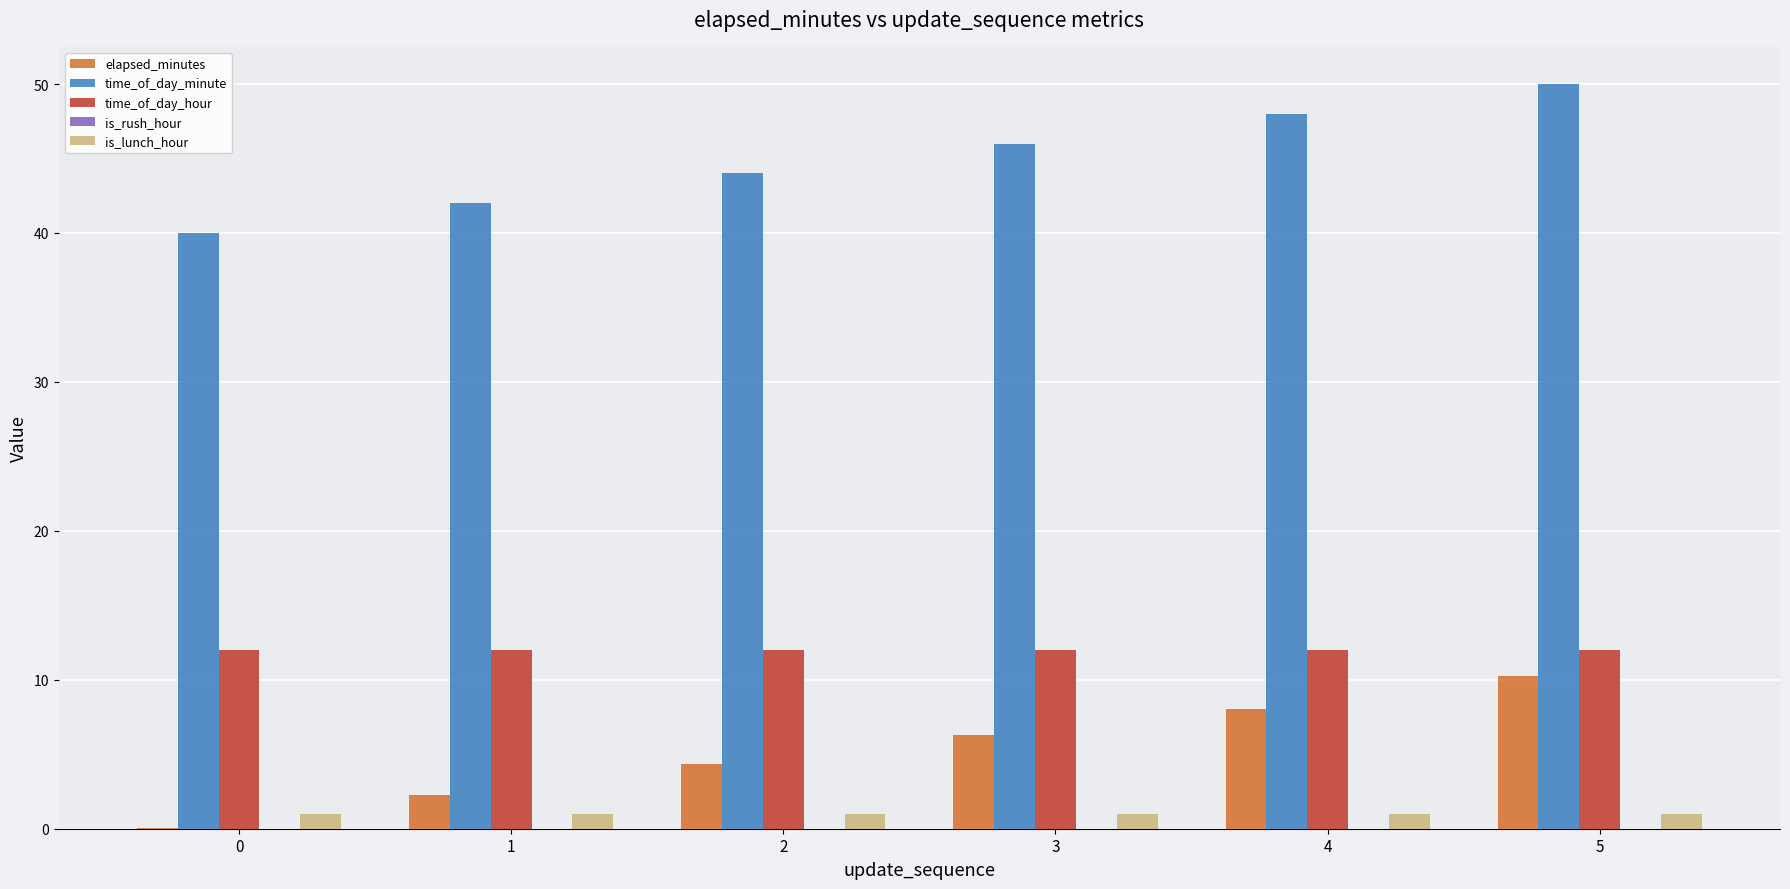

True or false: time_of_day_minute has a value of 46.0 at 3.

True